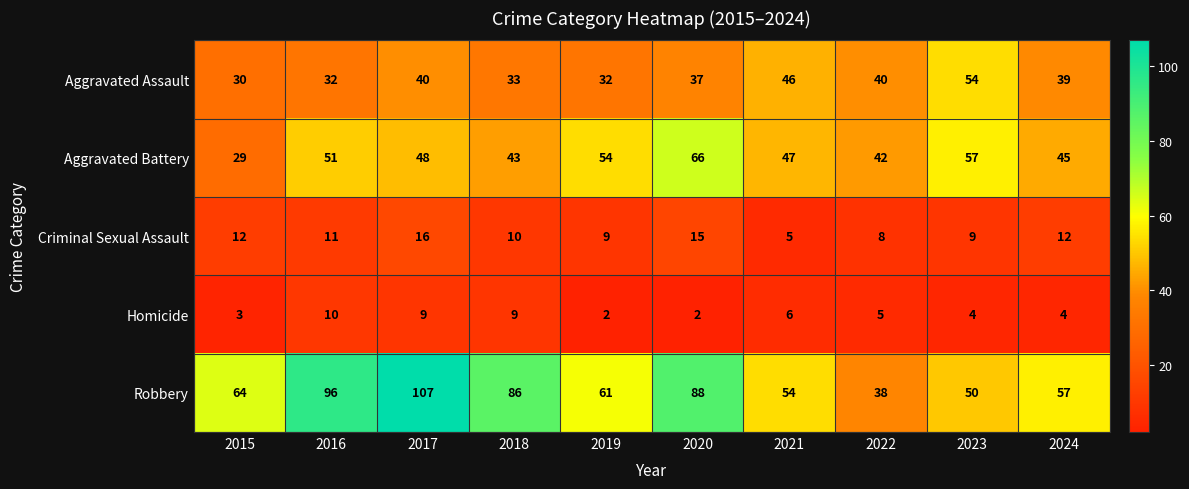

How many categories are shown in the chart?

10